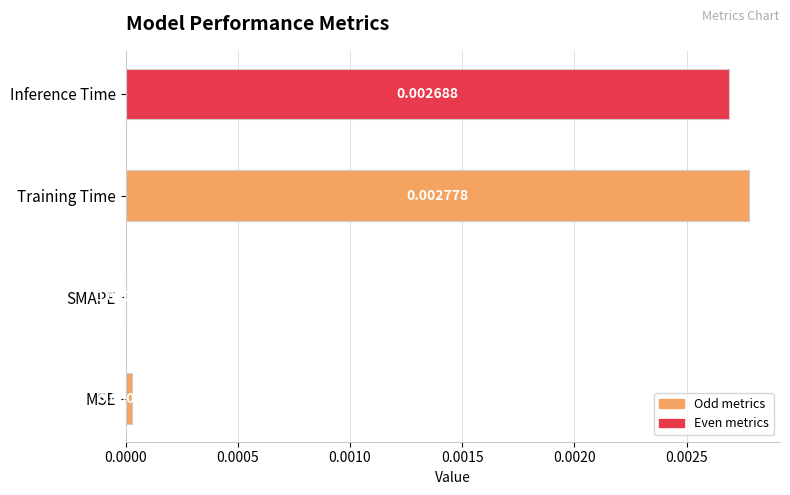

Which category has the highest value across all series?

Training Time